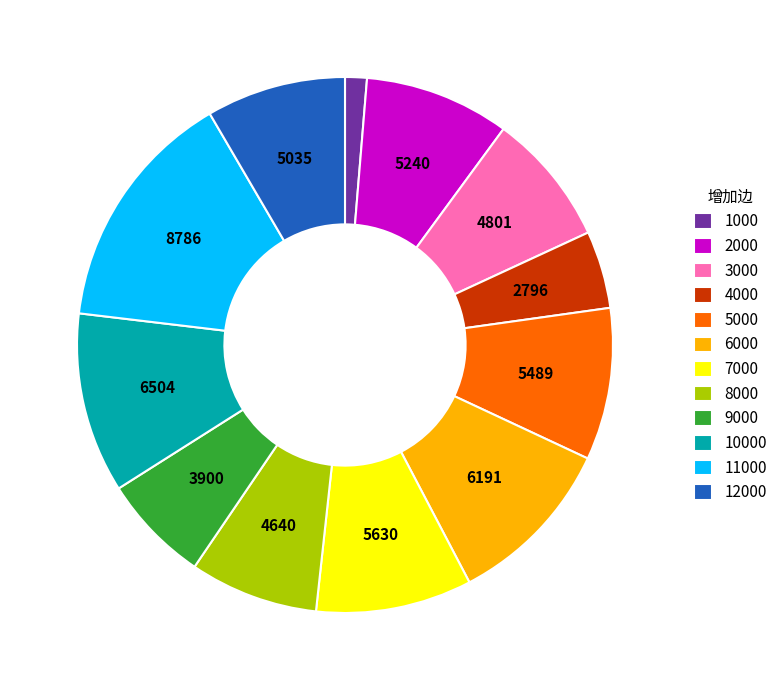

Do 12000 and 11000 together represent more than half of the pie?

No